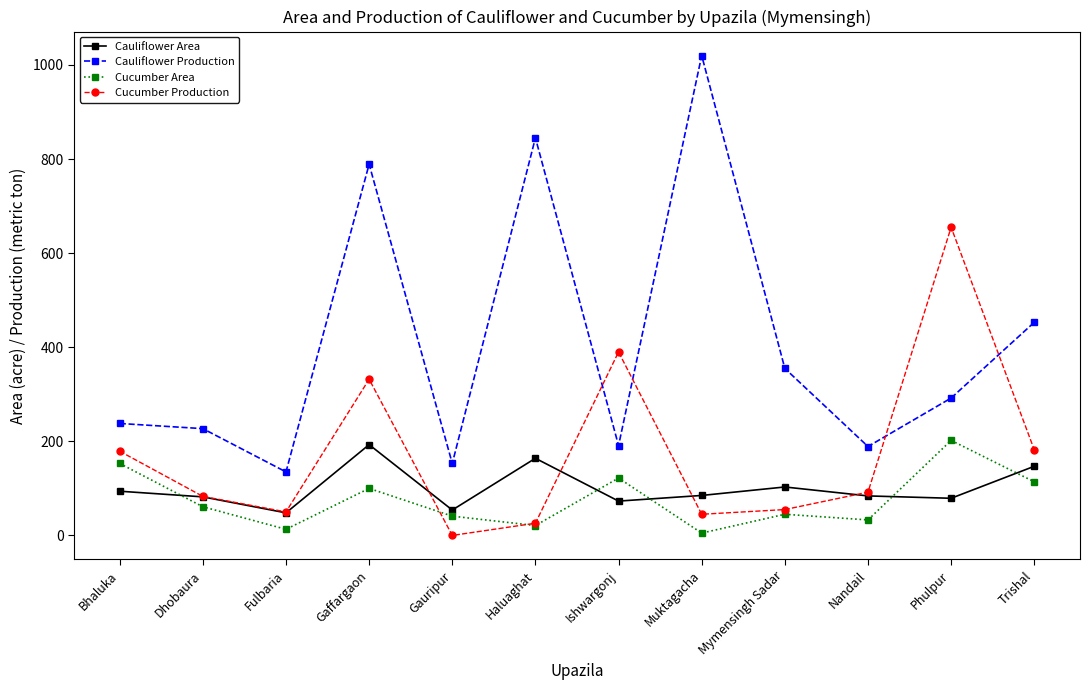

Rank the series at Ishwargonj from highest to lowest value.

Cucumber Production, Cauliflower Production, Cucumber Area, Cauliflower Area